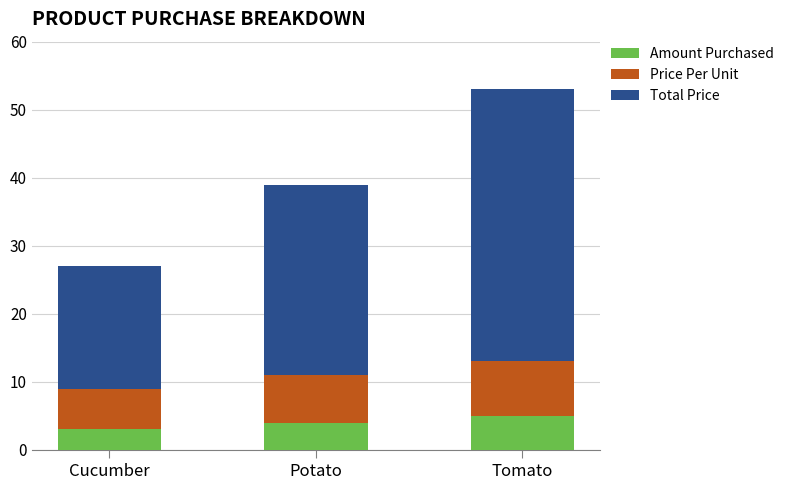

What is the total value across all series at Cucumber?

27